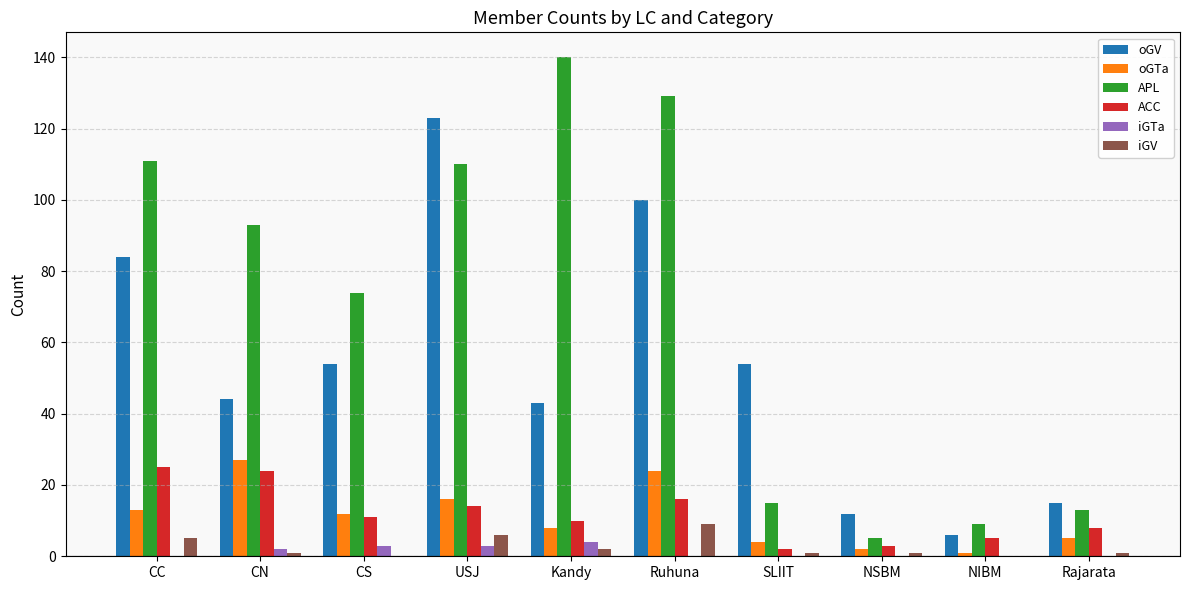

Which series has the largest range (max minus min)?

APL